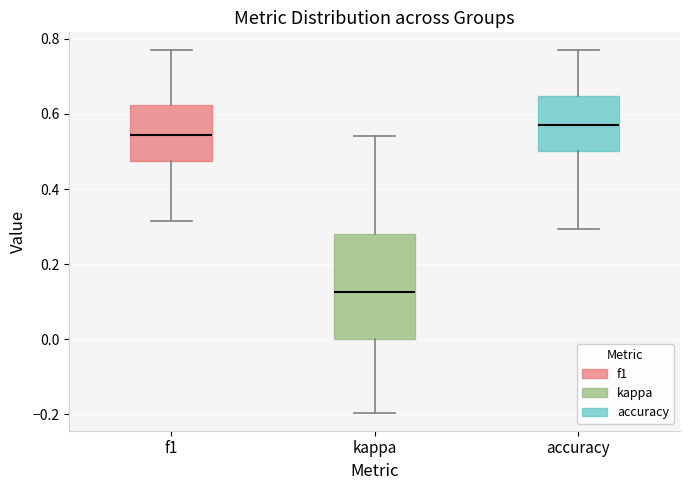

Reading left to right, read every box against the y-axis: the position of its median line, the range the box covers, and the ends of its whiskers. The values are not printed on the chart, so give them approximately, as read against the axis.

f1: median 0.54, box 0.48 to 0.62, whiskers 0.32 to 0.76
kappa: median 0.12, box 0.00 to 0.28, whiskers -0.20 to 0.54
accuracy: median 0.58, box 0.50 to 0.64, whiskers 0.30 to 0.76